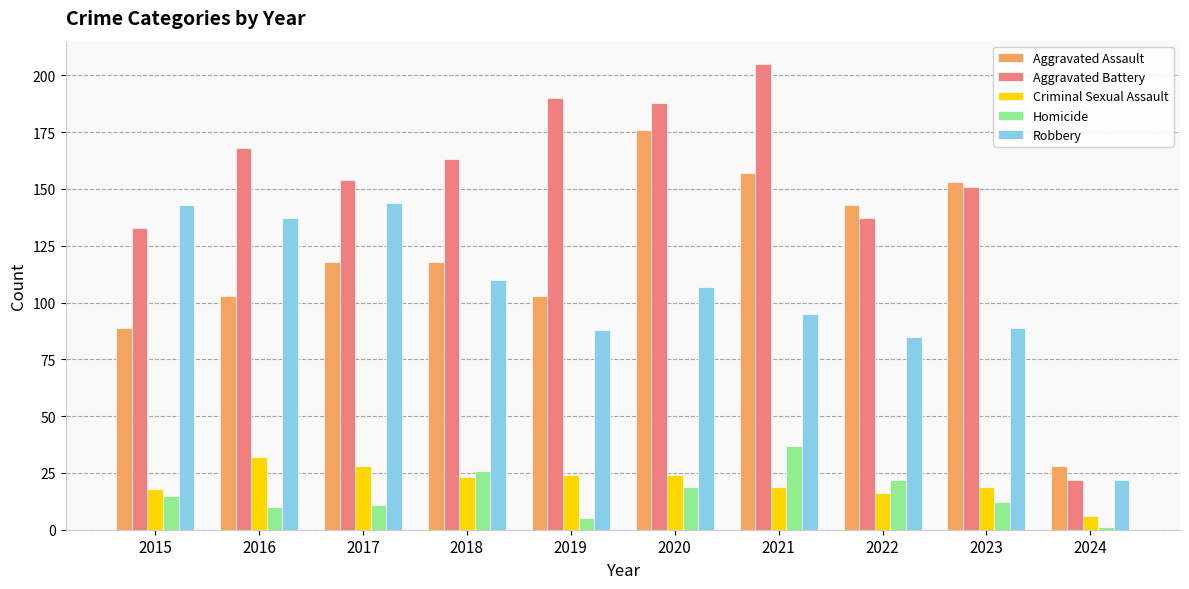

What is the difference between the Aggravated Battery values at 2015 and 2022?

4